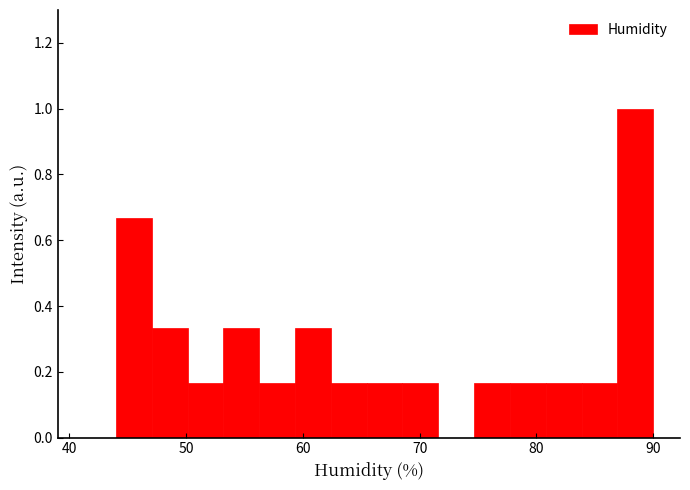

Around what value on the x-axis is the tallest bar? Give the approximate position of its centre, as read against the axis.

88